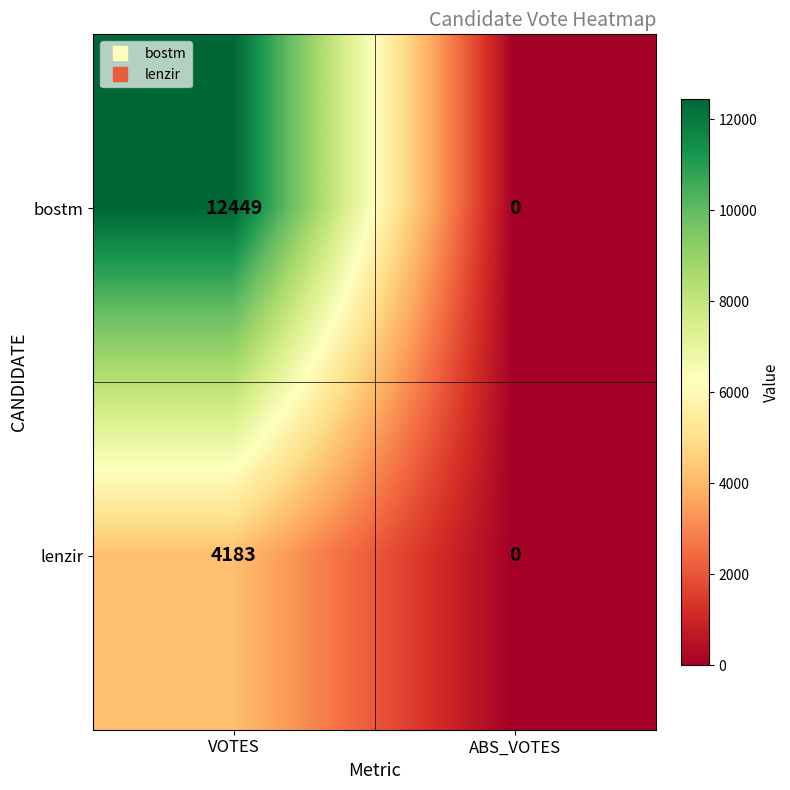

How many categories are shown in the chart?

2